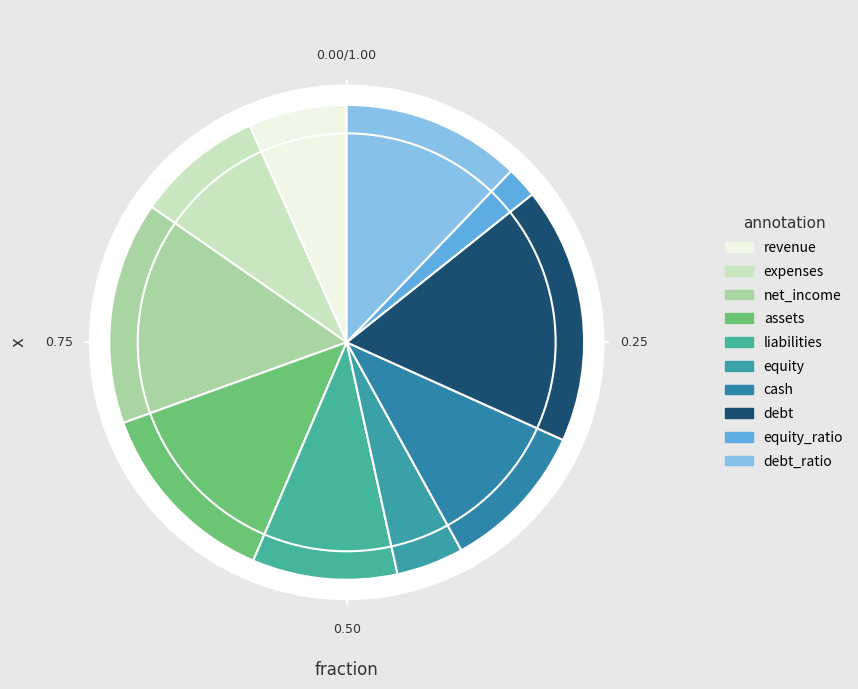

To the nearest percent, what is the difference between the largest and smallest slice percentages?

15%